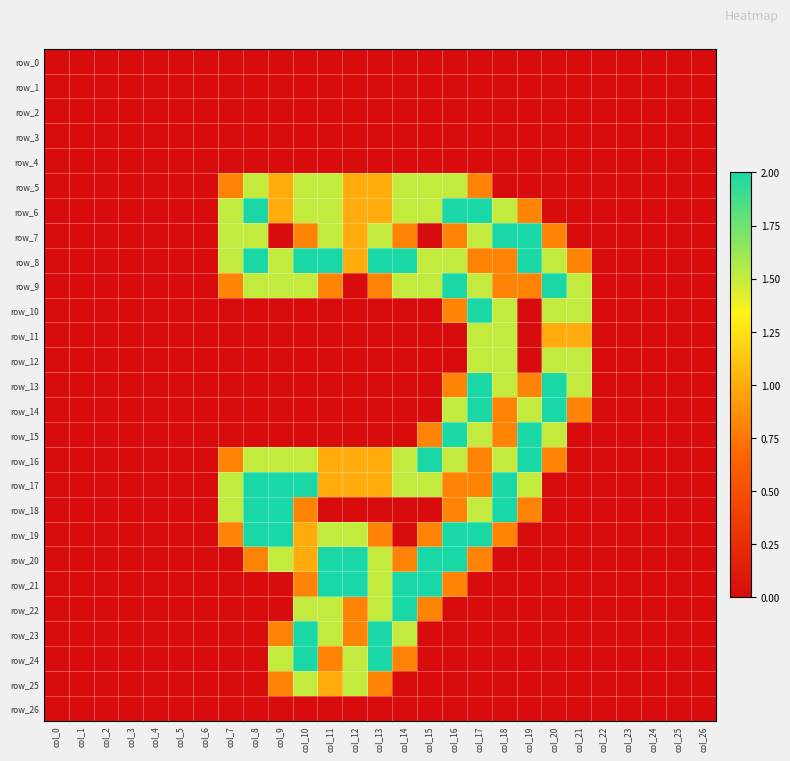

The value of row_3 at col_17 is 0.0. True or false?

True